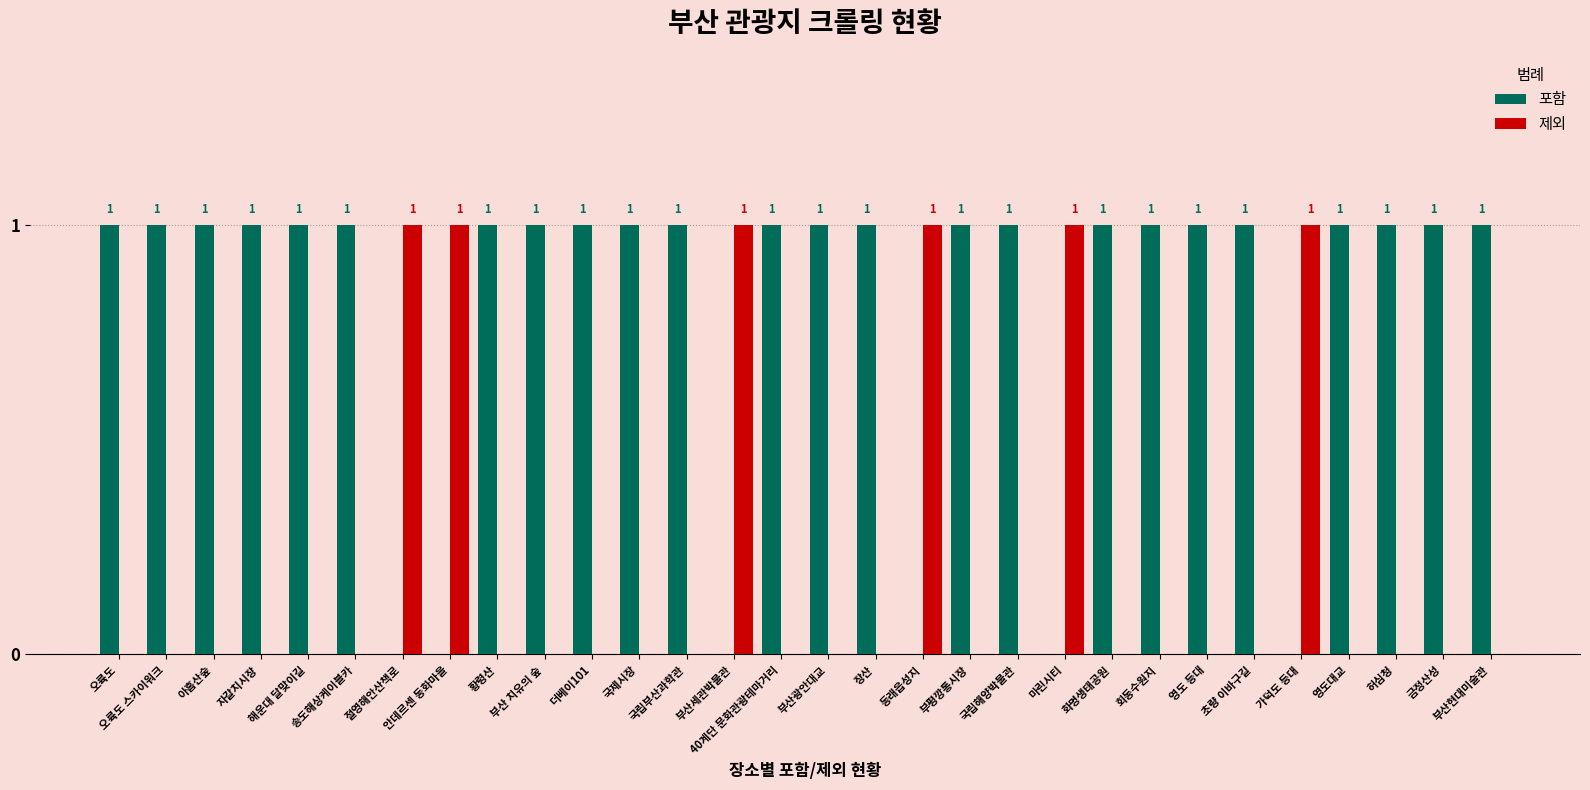

Which series has the largest total across all categories?

포함